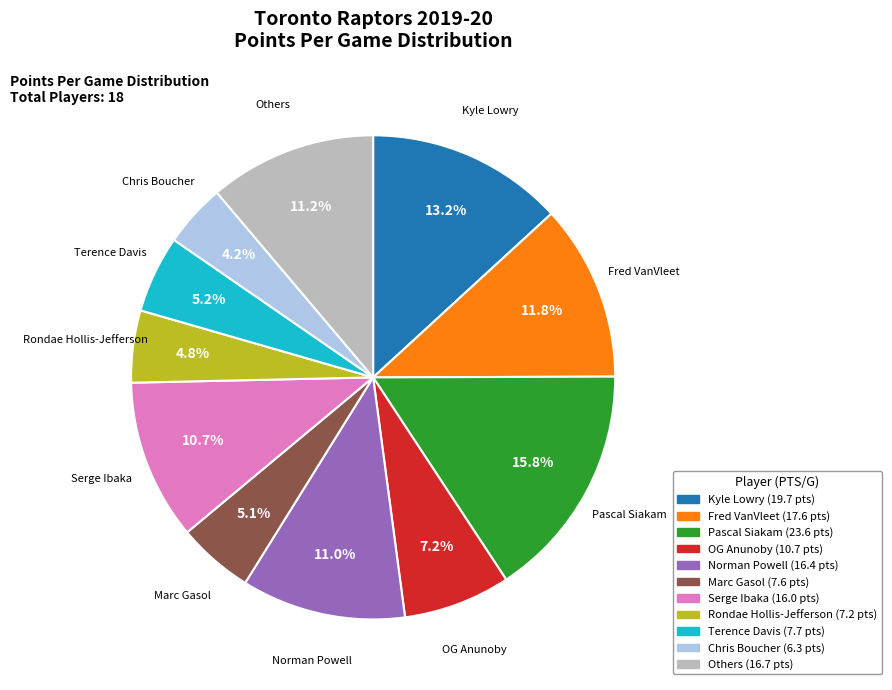

Count the number of slices in the pie.

11